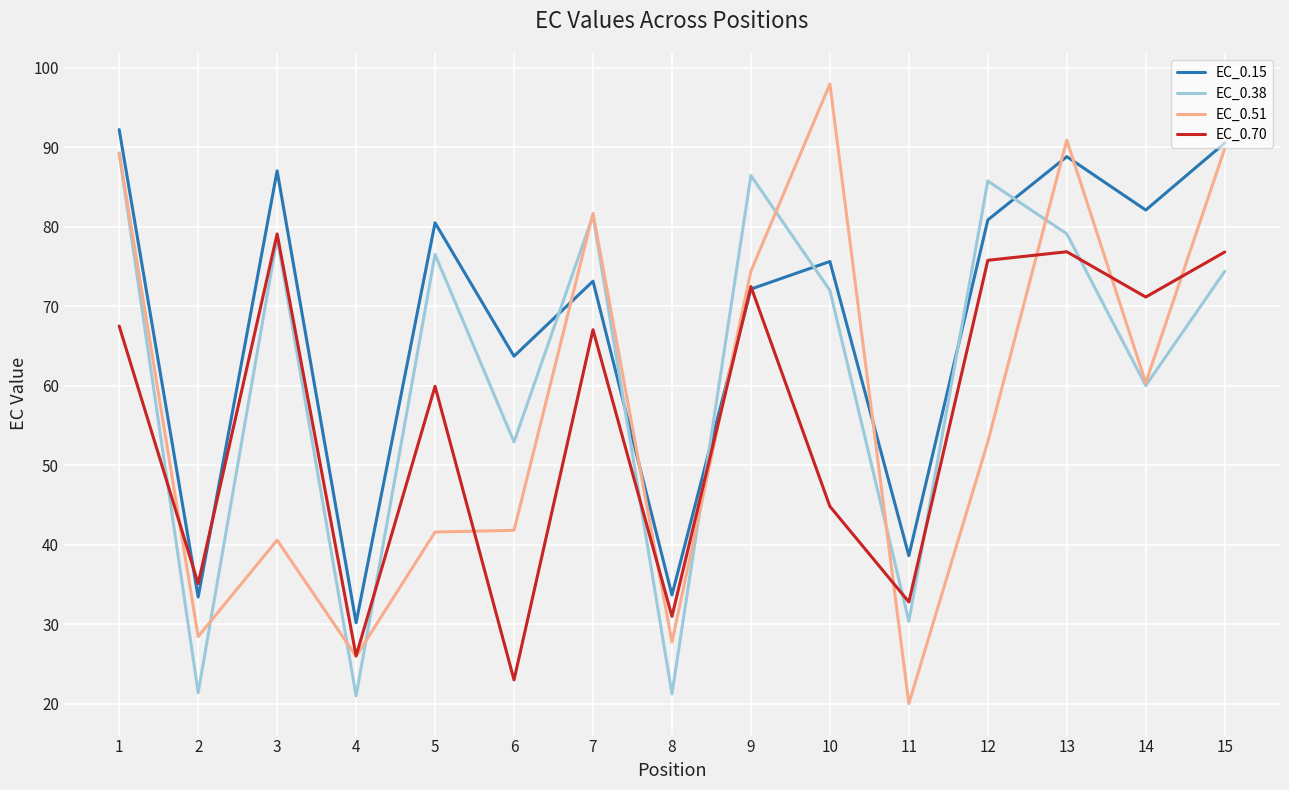

What is the difference between the highest and lowest values at 1?

24.7